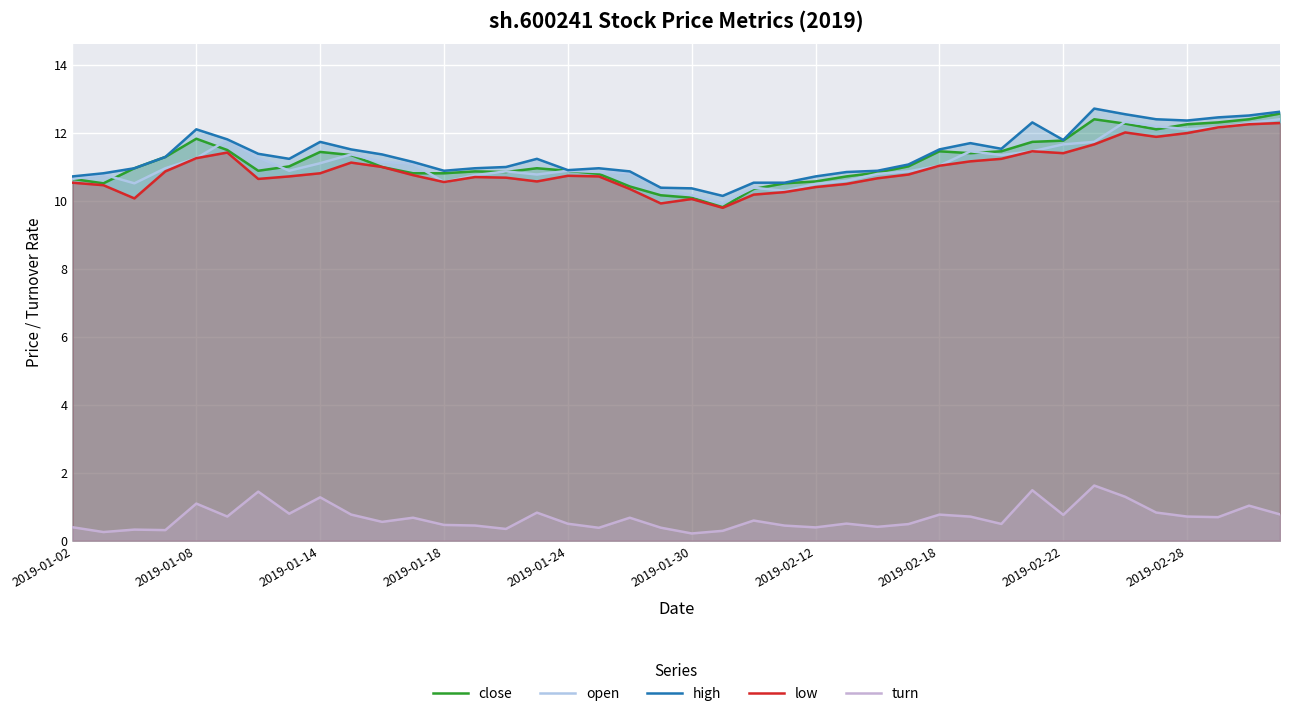

What is the spread (max minus min) of values at 2019-01-02?

10.3